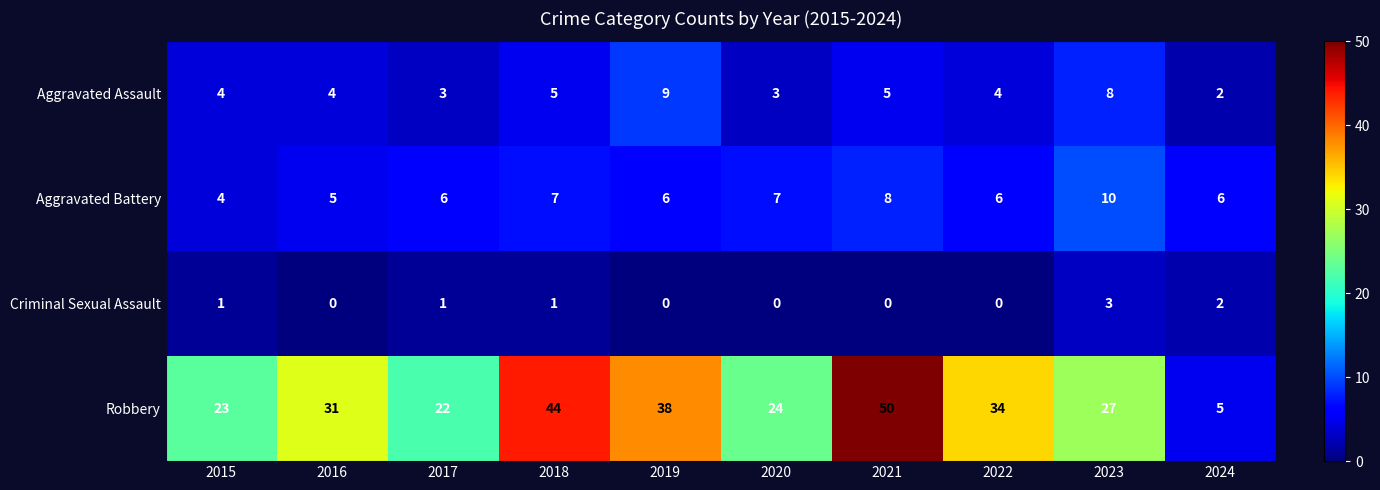

What is the sum of all Aggravated Battery values?

65